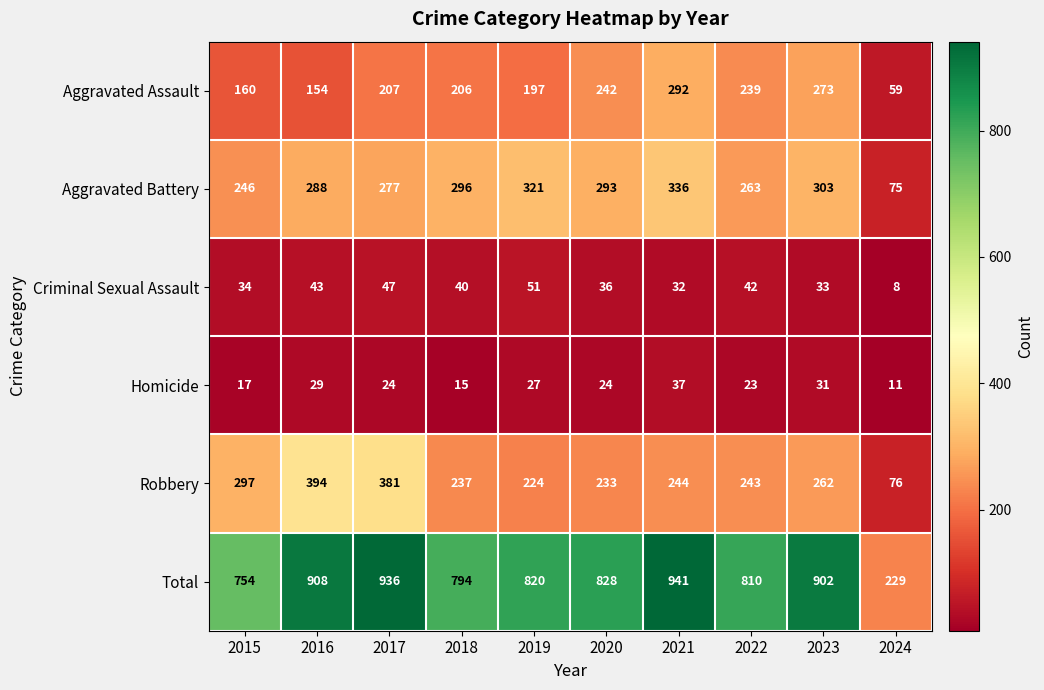

What is the total value across all series at 2016?

1816